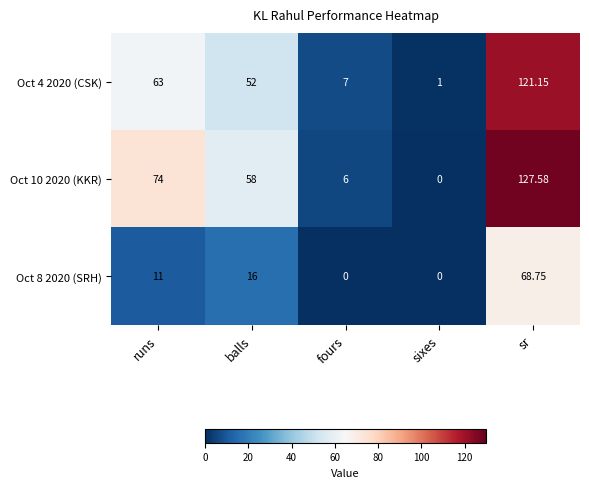

At which label does Oct 10 2020 (KKR) first exceed 58?

runs